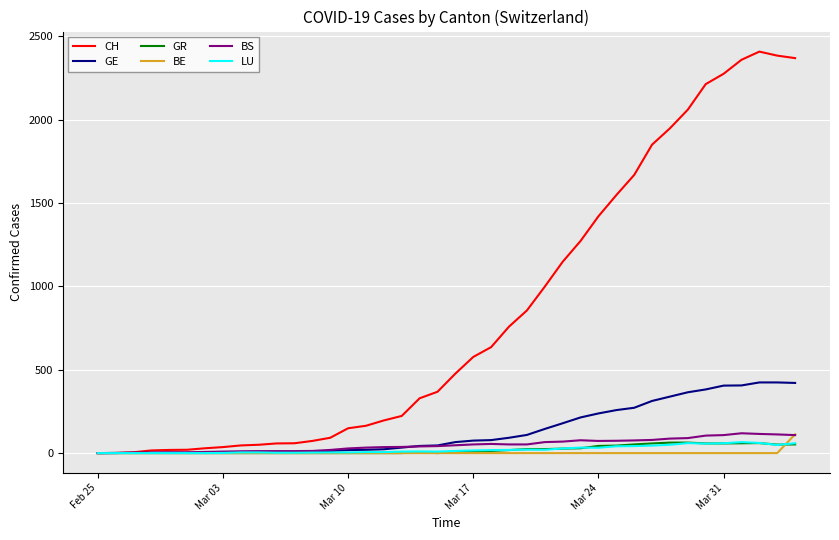

Which series has the widest spread of values?

CH